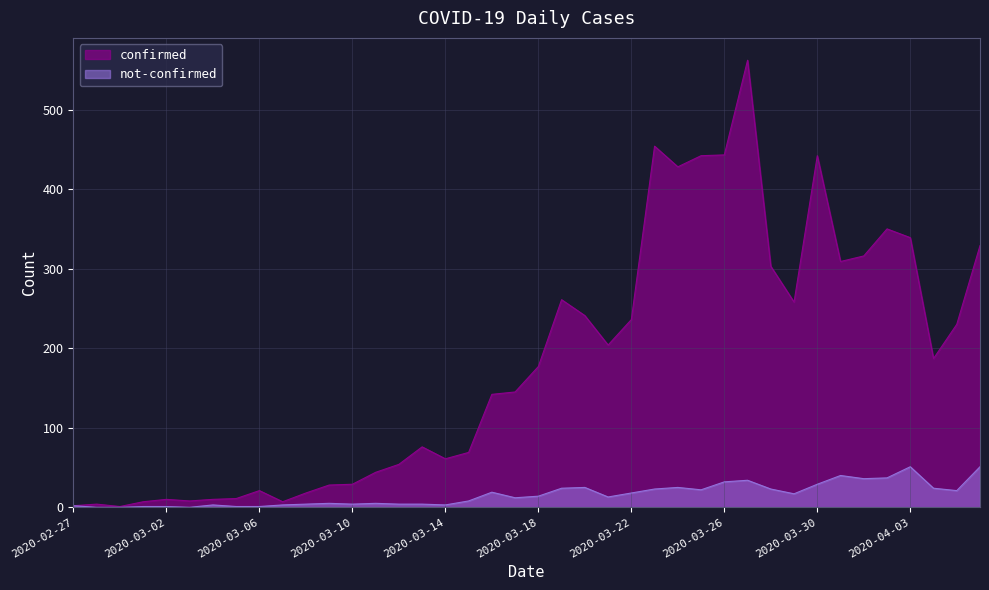

How many lines are shown in the chart?

2